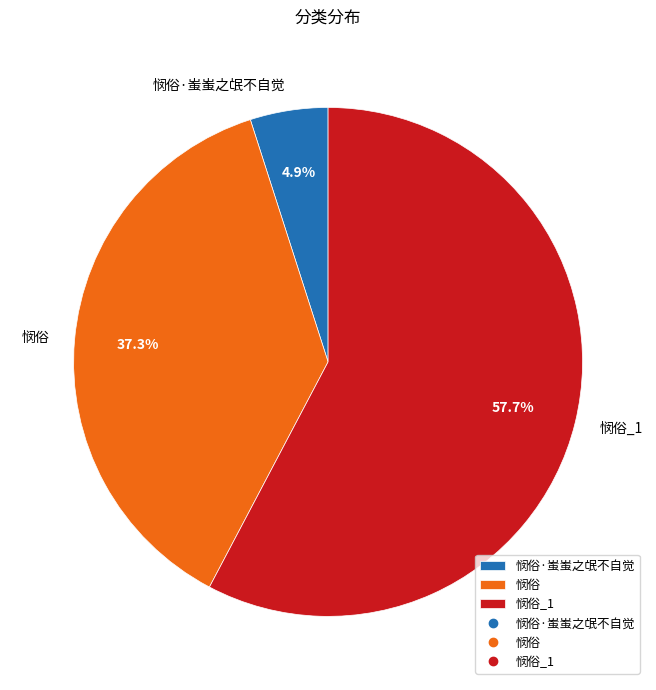

Combined, what portion of the pie is 悯俗·蚩蚩之氓不自觉 and 悯俗_1?

62.7%